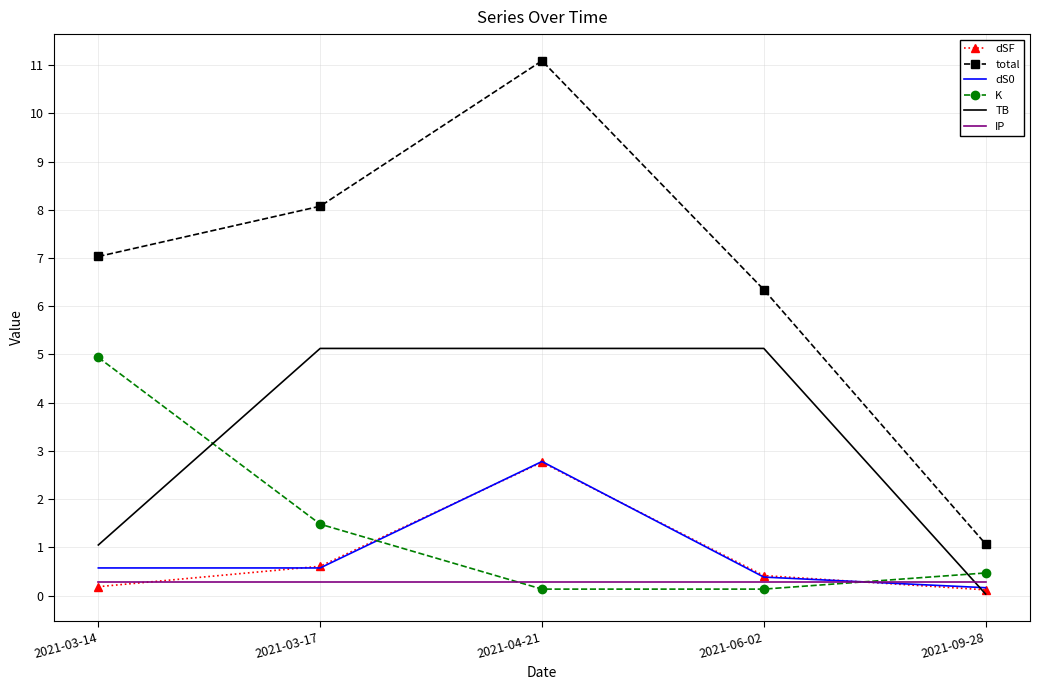

What position from the left is 2021-03-17?

2